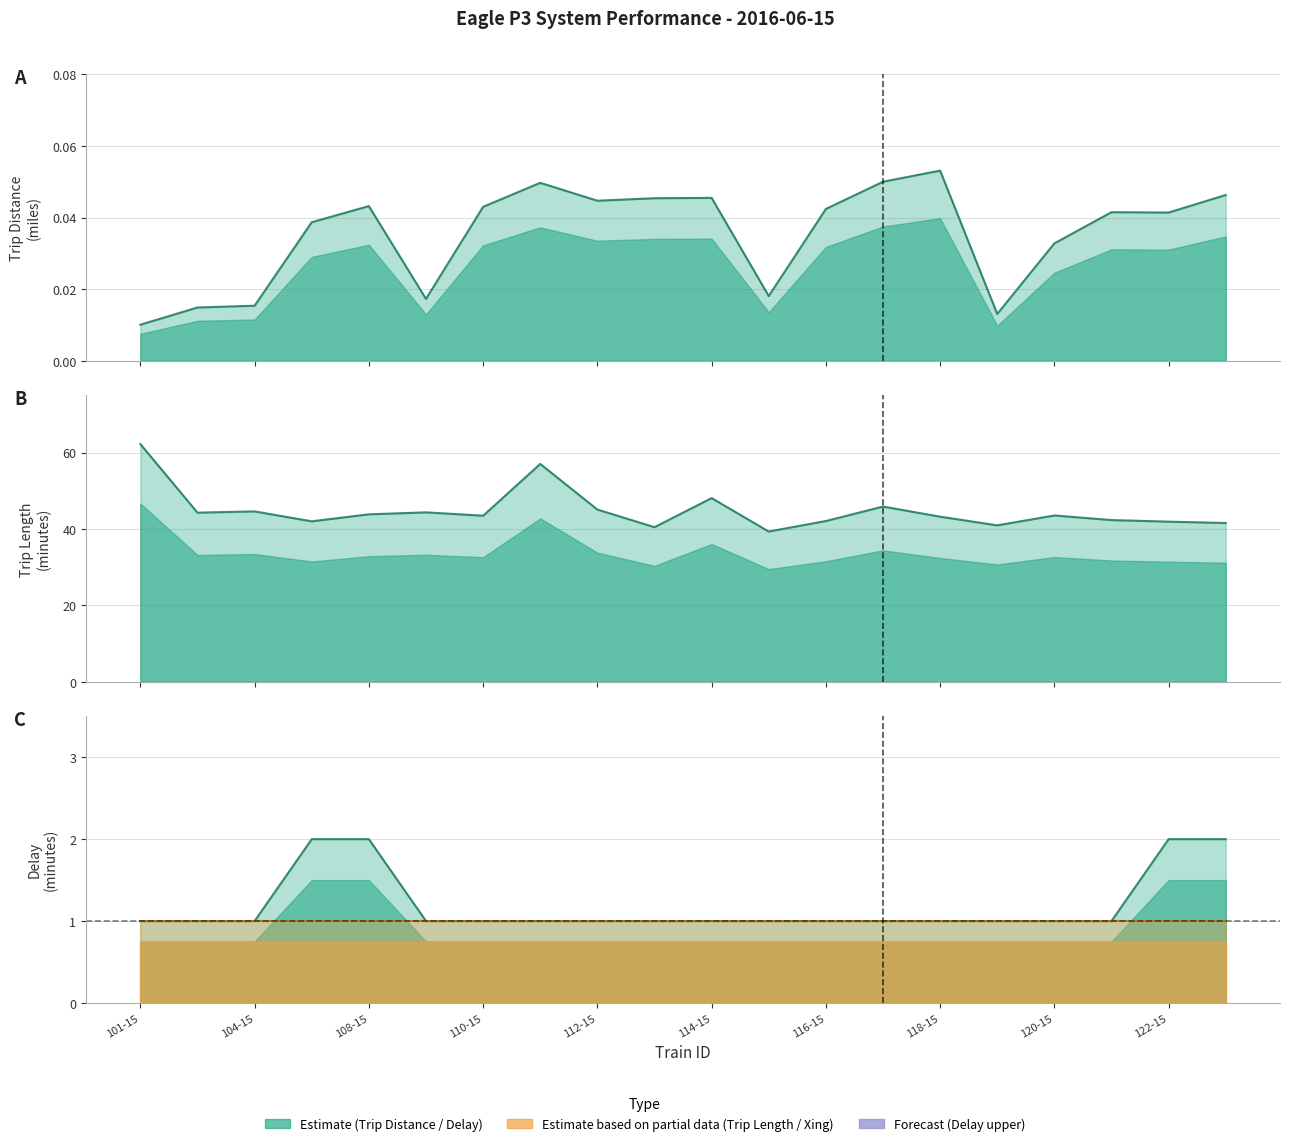

Which label corresponds to the smallest value in the chart?

101-15